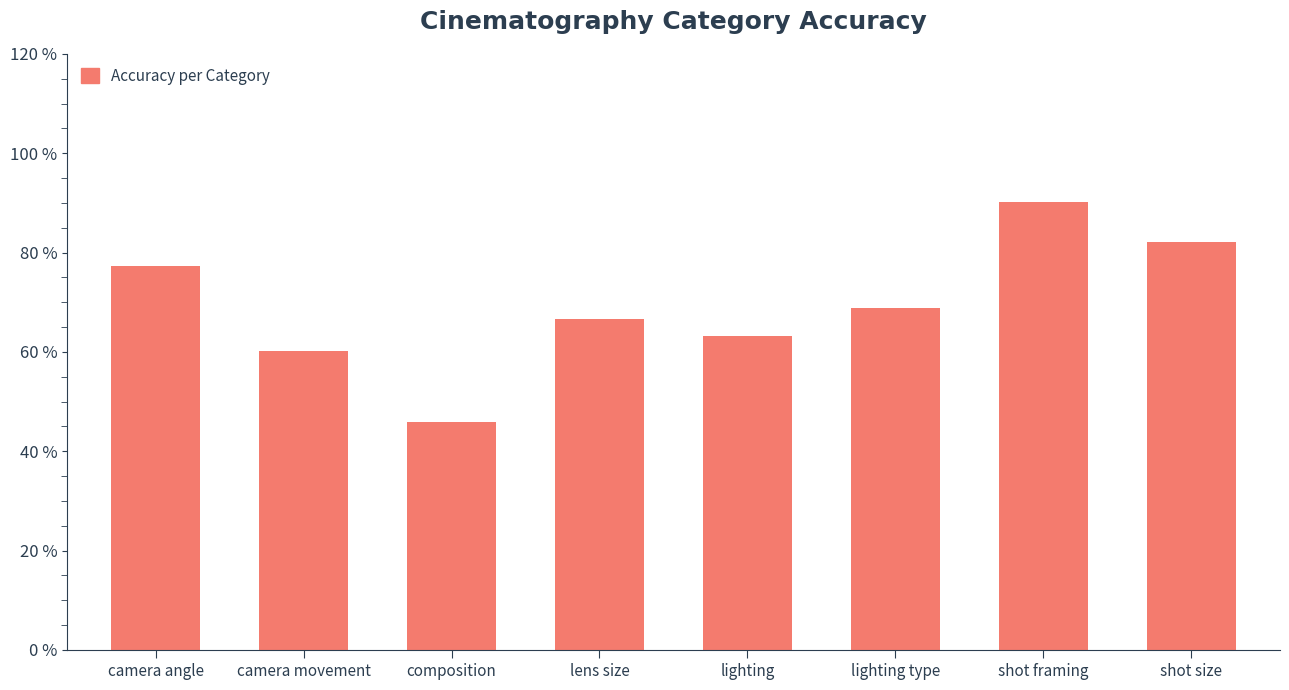

How many series are shown in this chart?

1